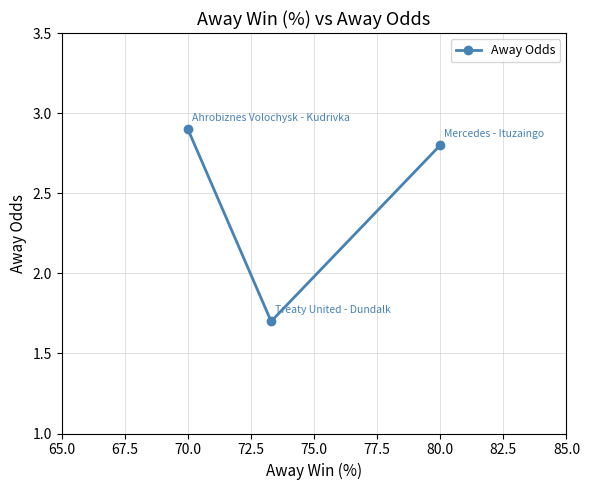

What is the average value?

2.5